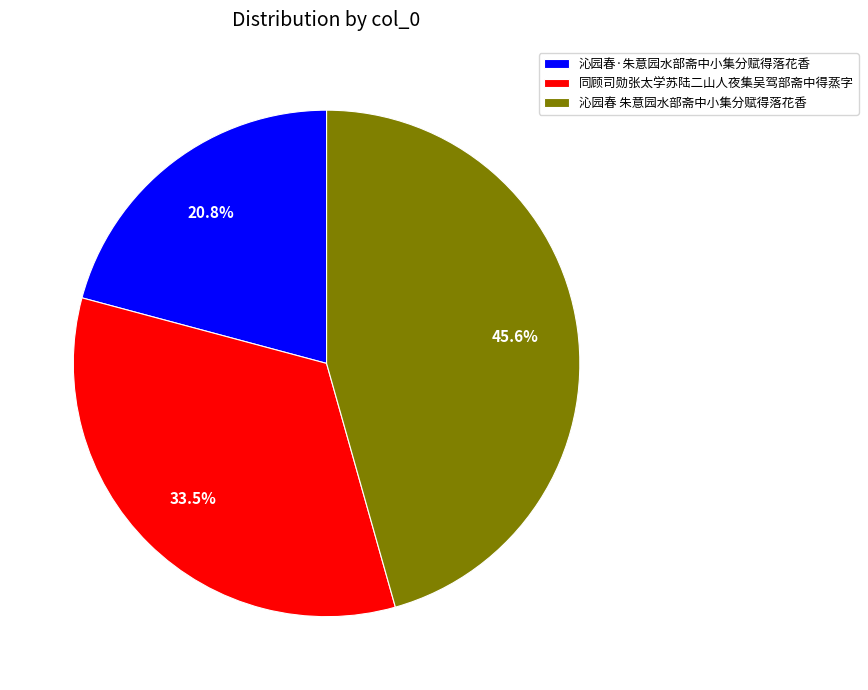

To the nearest percent, what is the difference between the largest and smallest slice percentages?

25%